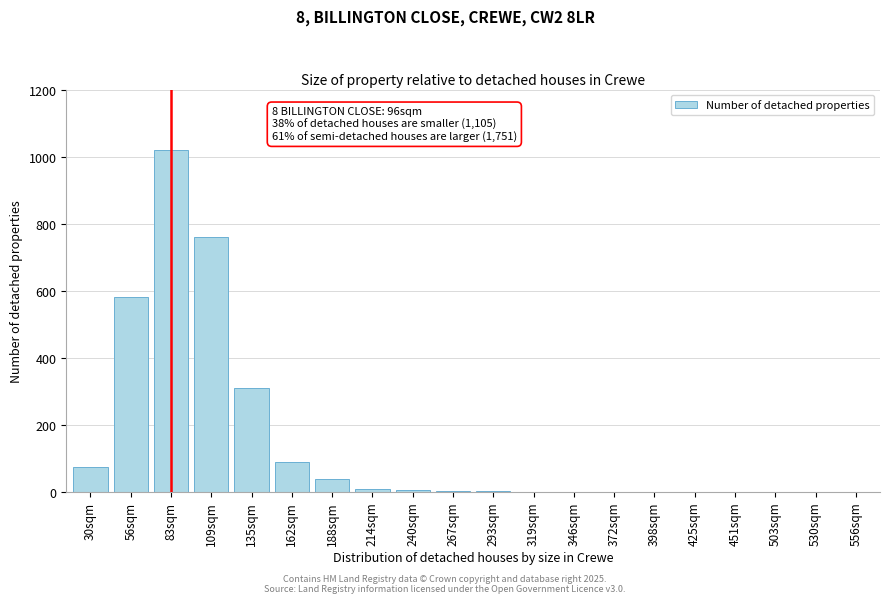

Which has a higher value, 30sqm or 109sqm?

109sqm